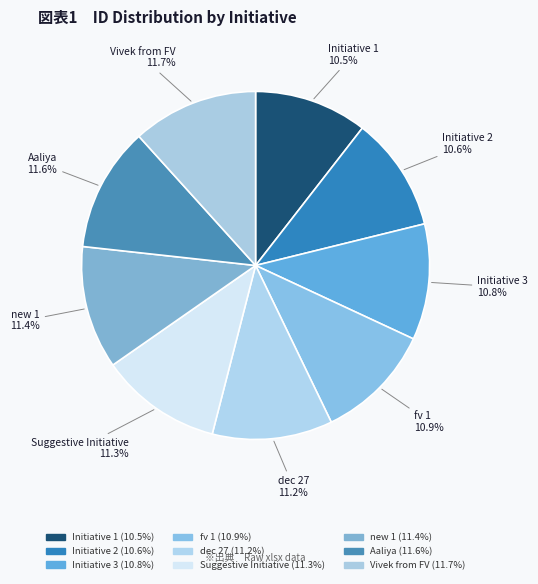

Rank the categories by value from highest to lowest.

Vivek from FV, Aaliya, new 1, Suggestive Initiative, dec 27, fv 1, Initiative 3, Initiative 2, Initiative 1